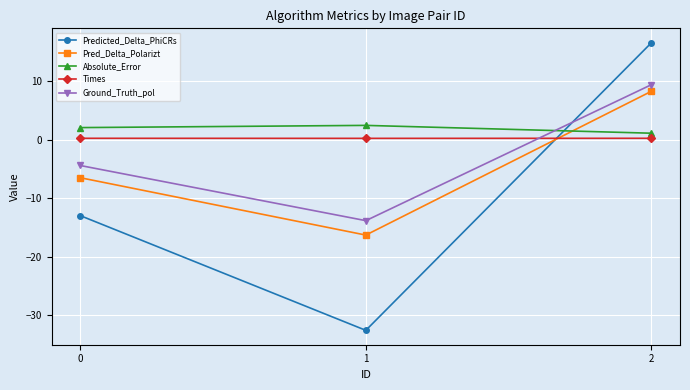

How many data points in Absolute_Error are above 2?

2